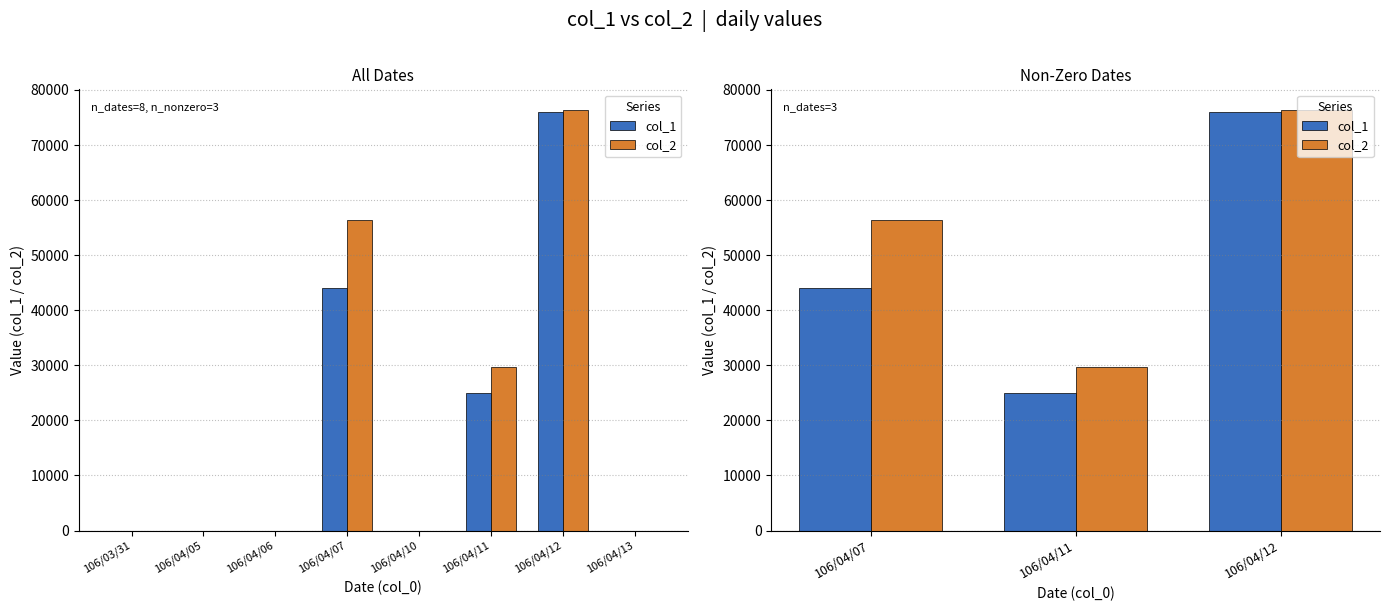

Reading left to right, what are all the values shown in this chart?

col_1: 44000	25000	76000
col_2: 56320	29750	76300